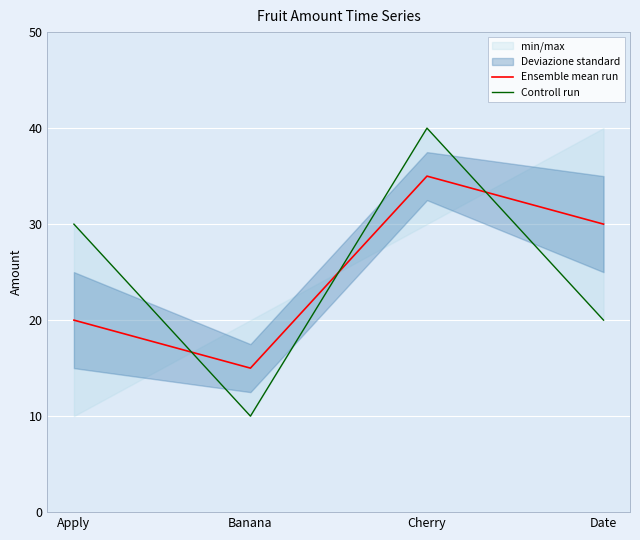

What is the difference between the maximum and minimum values in the Controll run series?

30